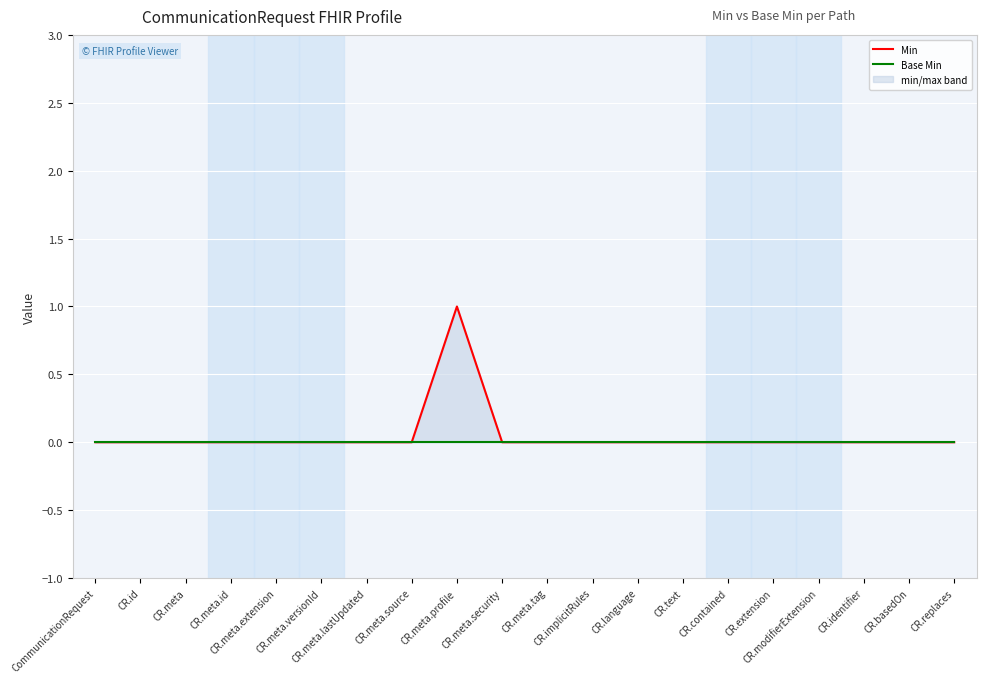

How many lines are shown in the chart?

2